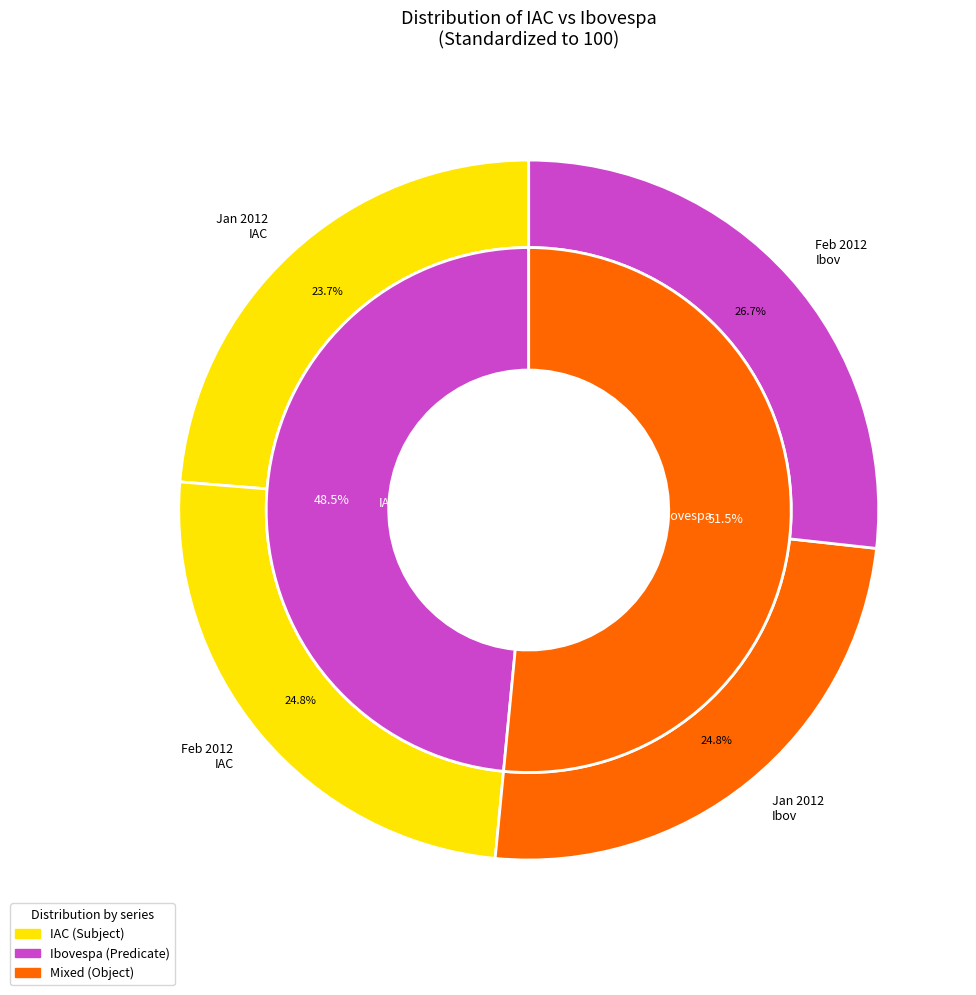

Between 2012-02-01 and 2012-02-02, which series saw the biggest shift?

IAC